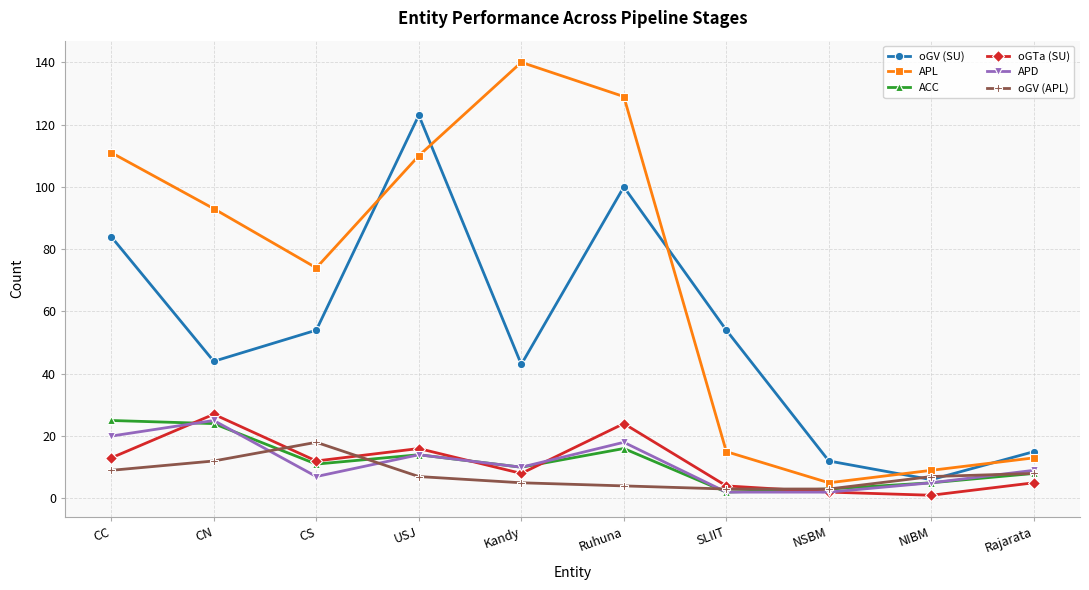

Which series has the widest spread of values?

APL